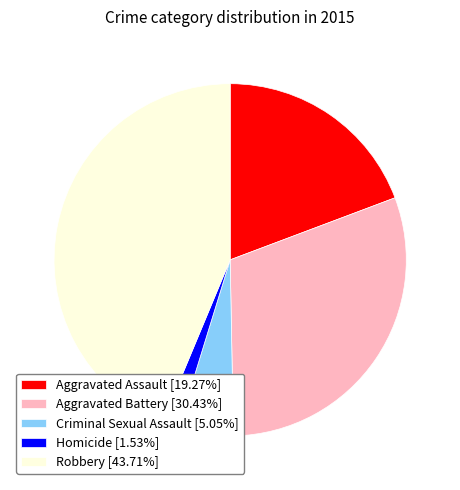

Do Aggravated Assault and Robbery together represent more than half of the pie?

Yes